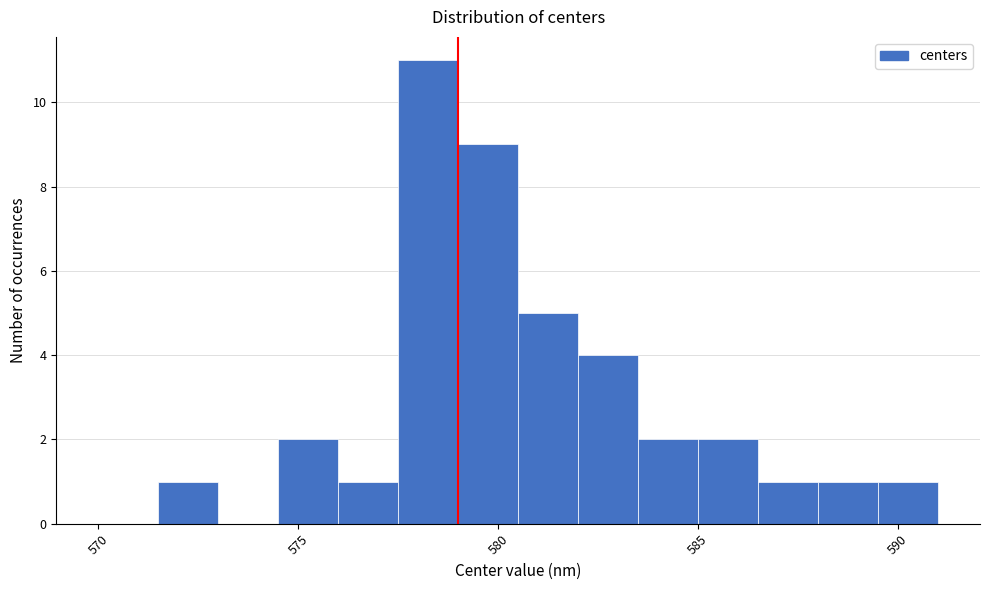

Read against the x-axis, roughly where is the centre of the tallest bar?

578.5